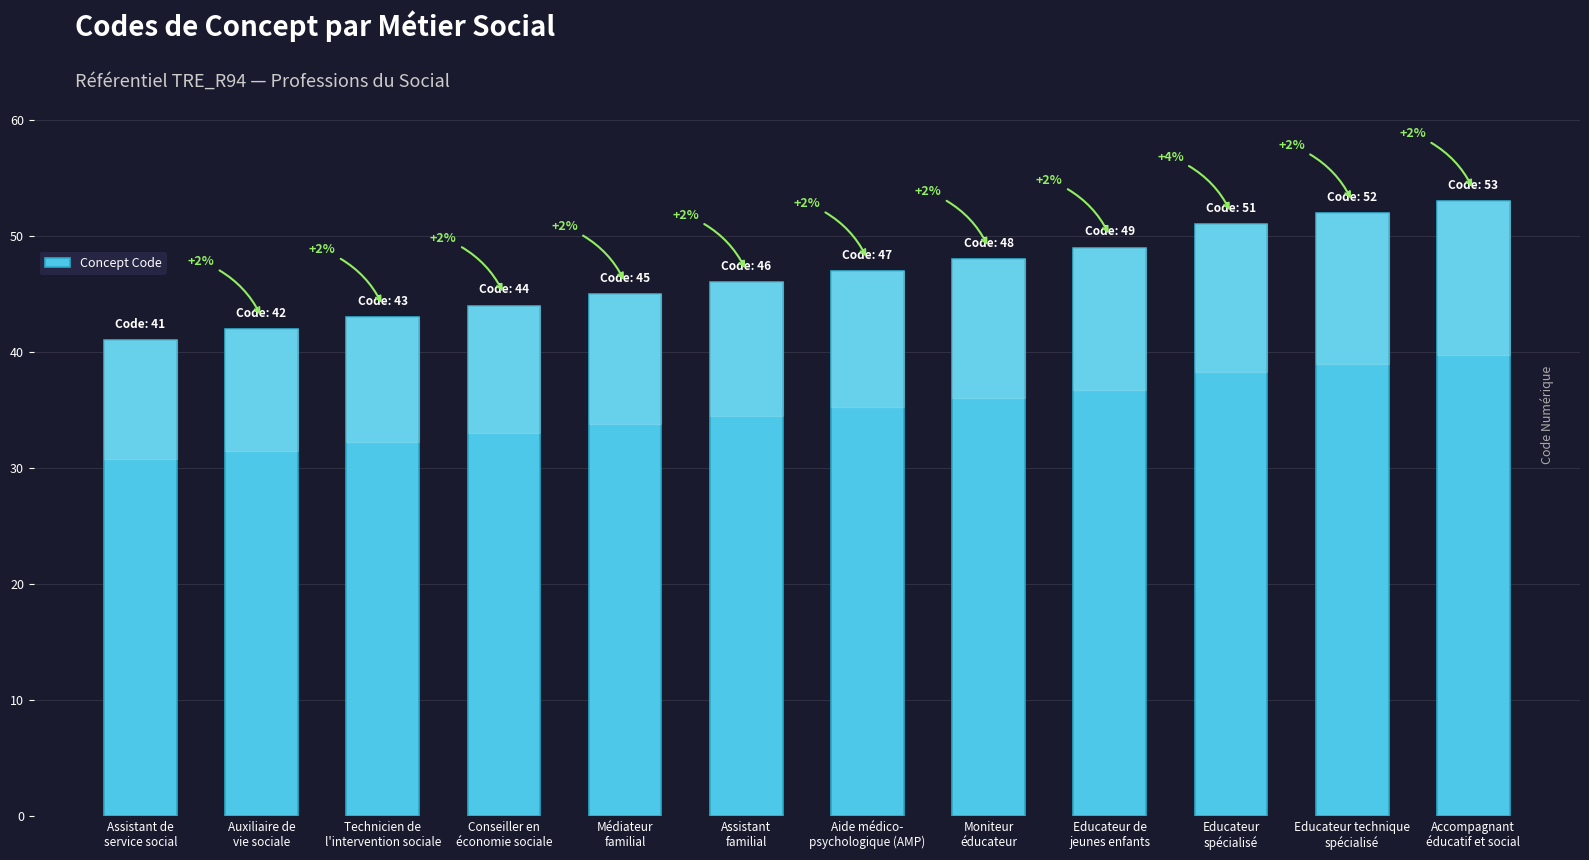

Does the chart contain any negative values?

No